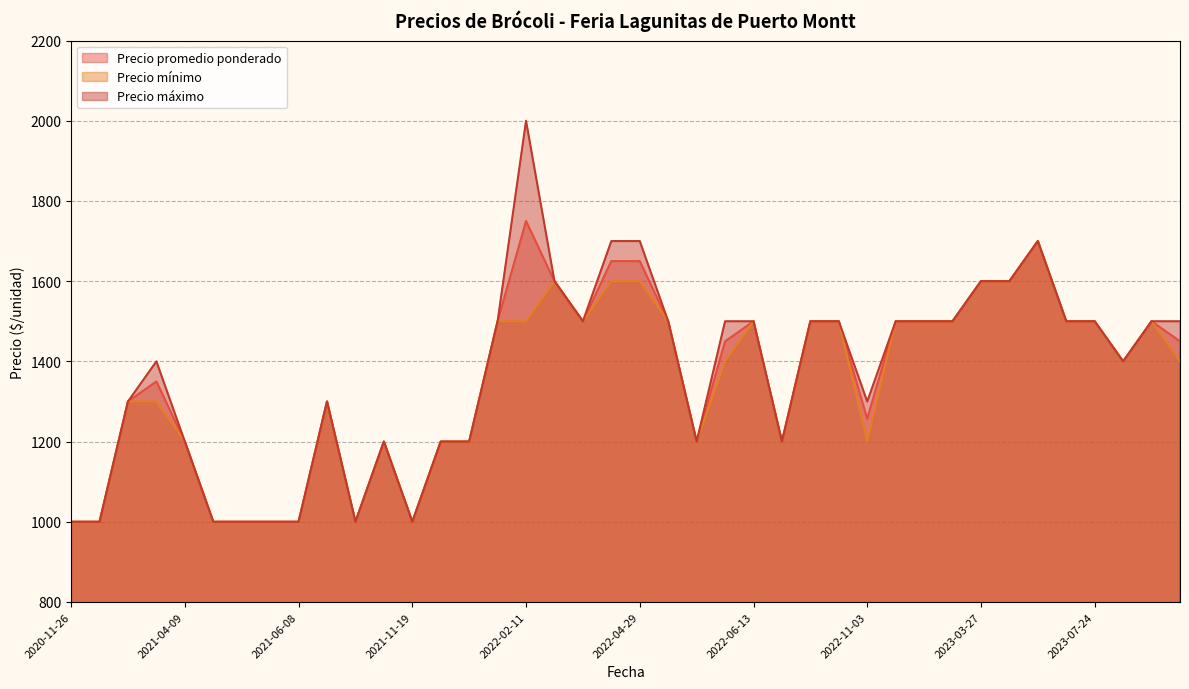

Which series has the largest total across all categories?

Precio máximo